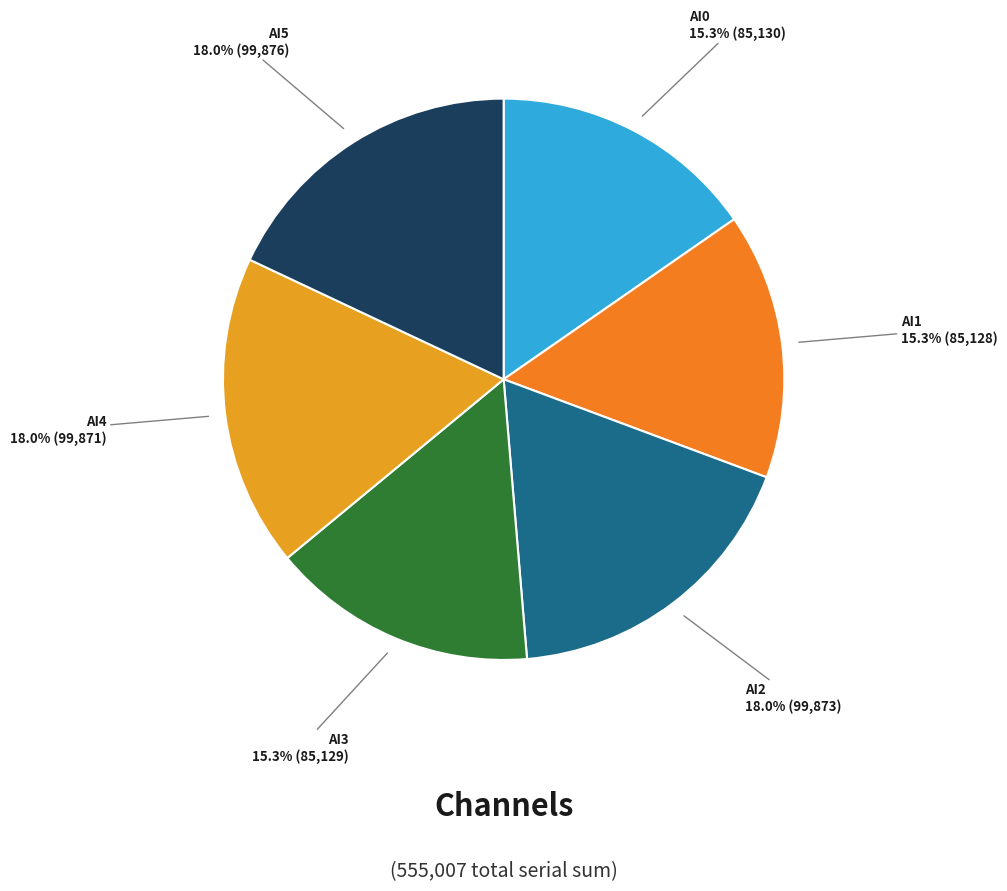

How many segments does this pie chart have?

6